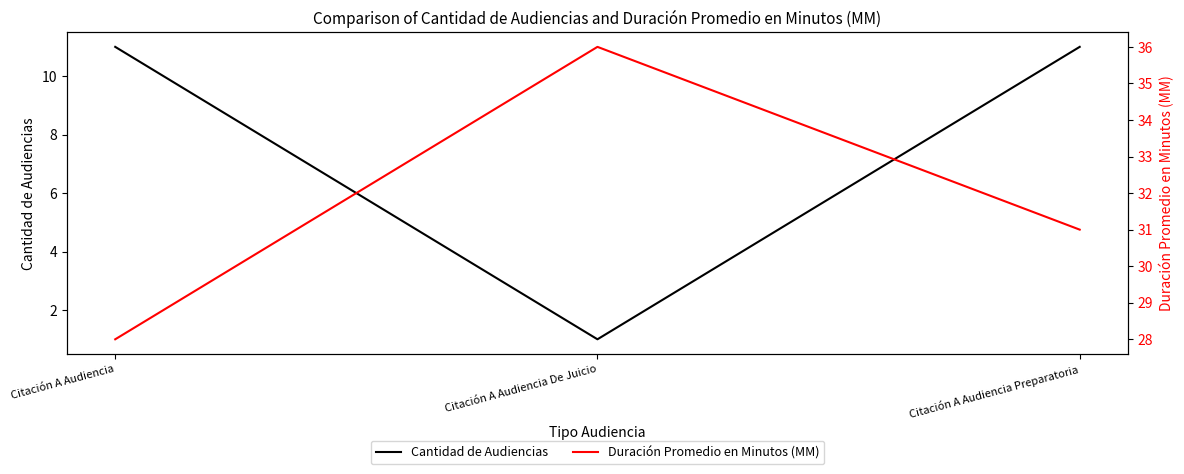

What are all the series names shown in the legend?

Cantidad de Audiencias, Duración Promedio en Minutos (MM)